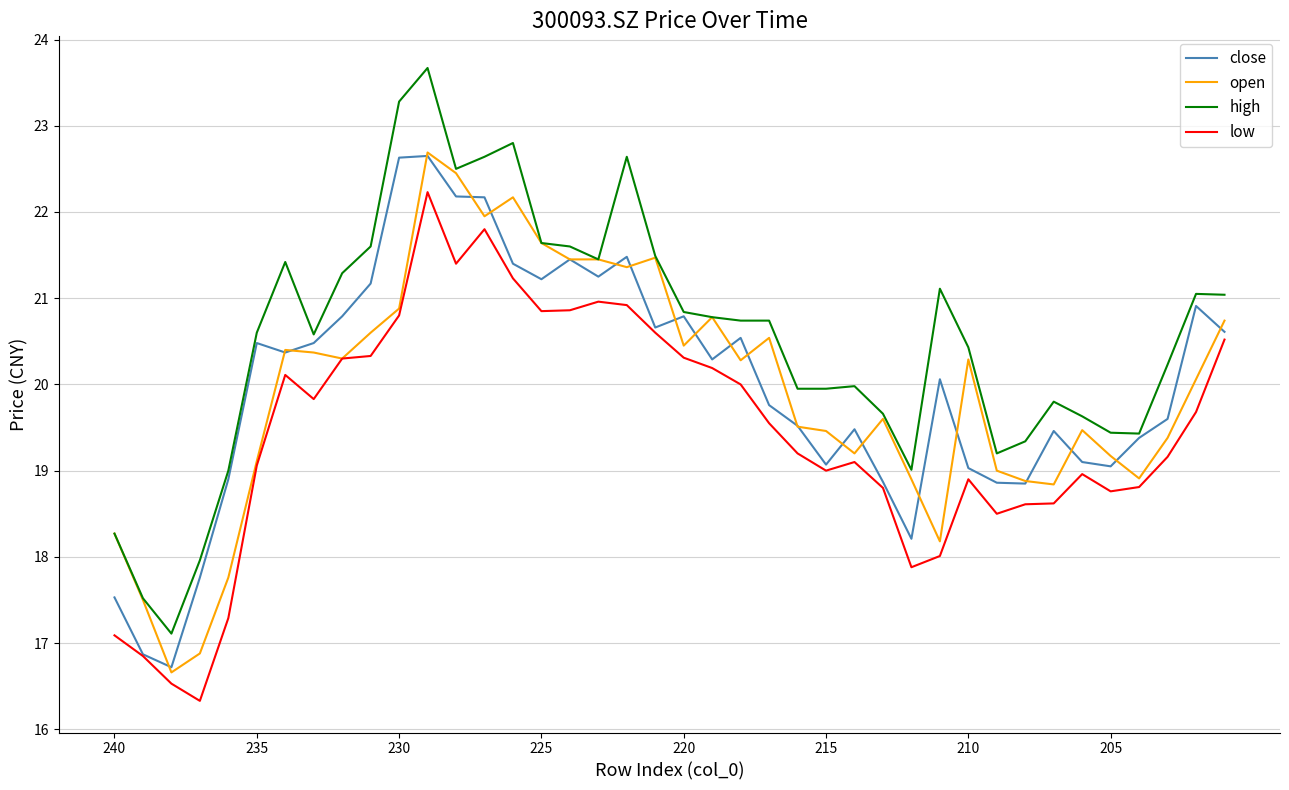

What is the lowest value of the close series?

16.7